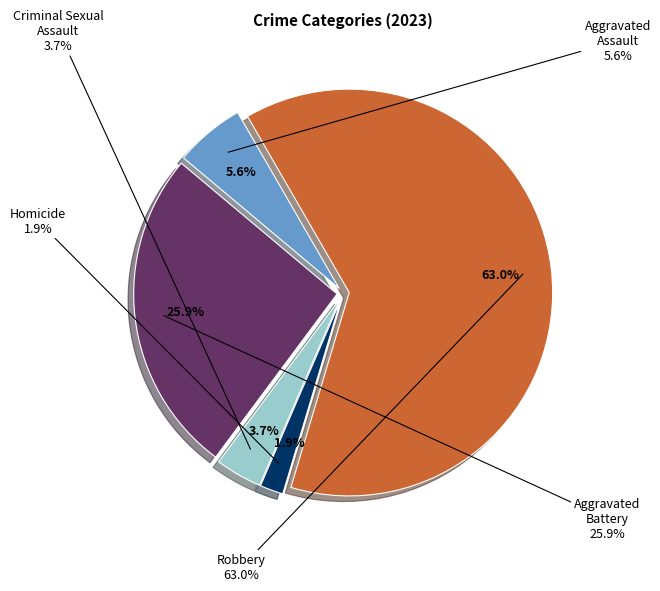

What portion of the pie excludes Robbery?

37.0%